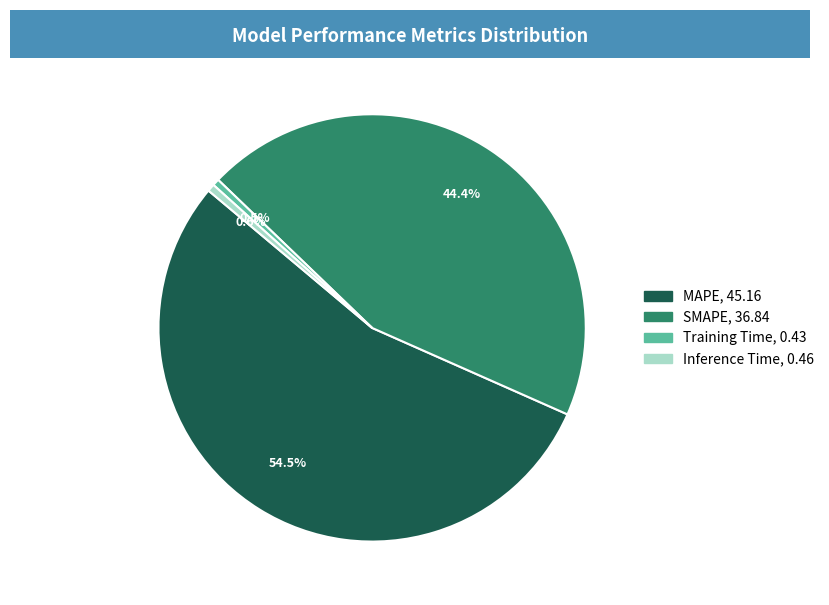

To the nearest percent, what percentage of the pie is SMAPE?

44%